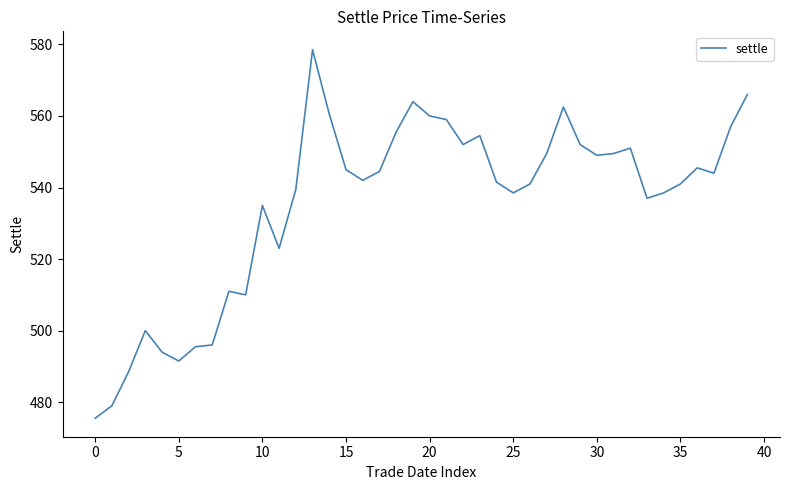

What is the smallest value displayed?

475.5